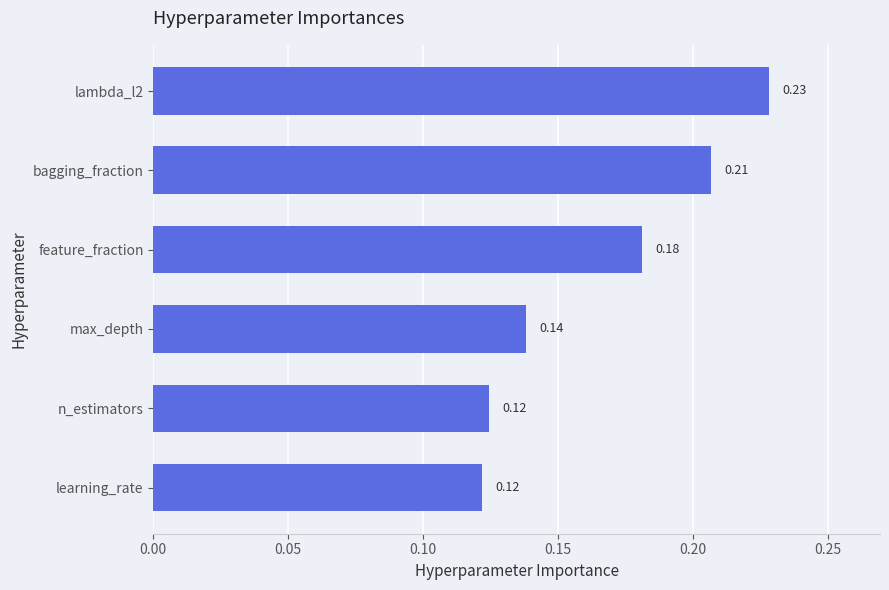

Which has a higher value, bagging_fraction or max_depth?

bagging_fraction